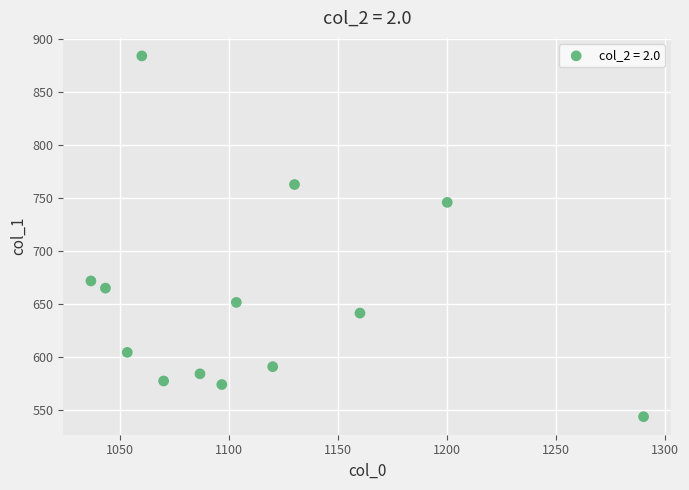

What Y value in the scatter plot is closest to 713?

745.9